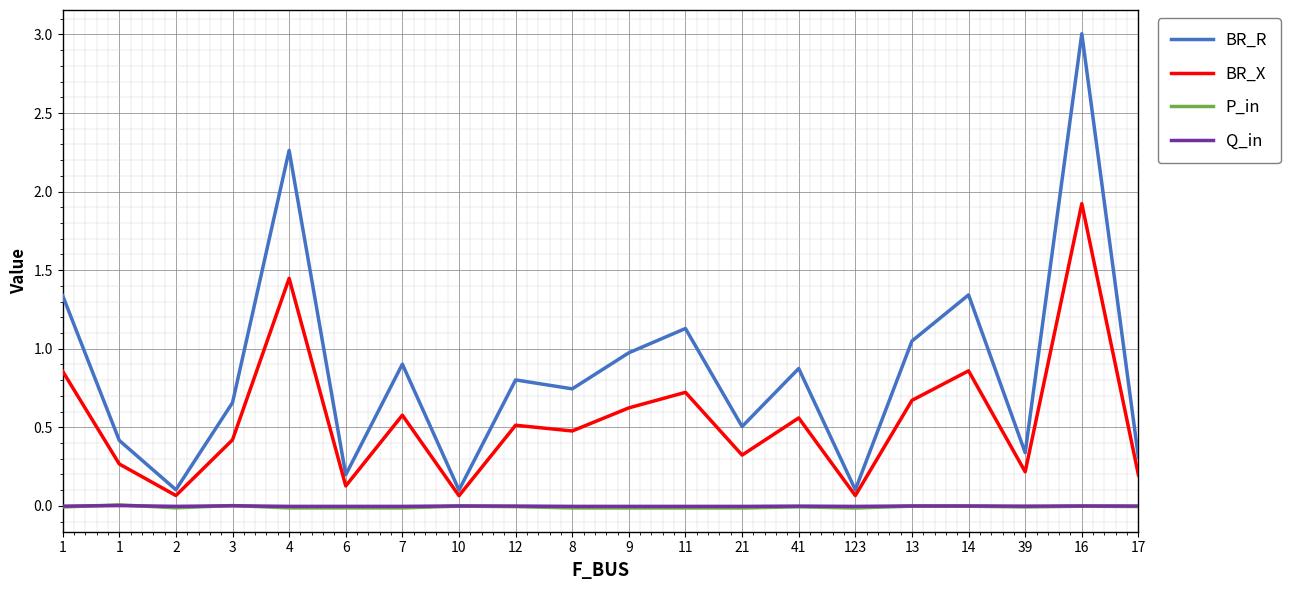

True or false: P_in has a value of -0.0 at 16.

False